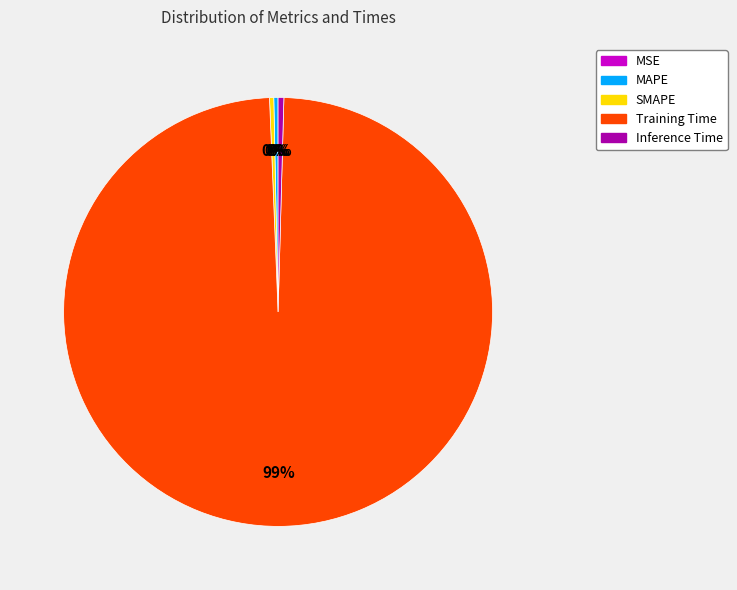

Is it true that MAPE is 14% of the pie?

False